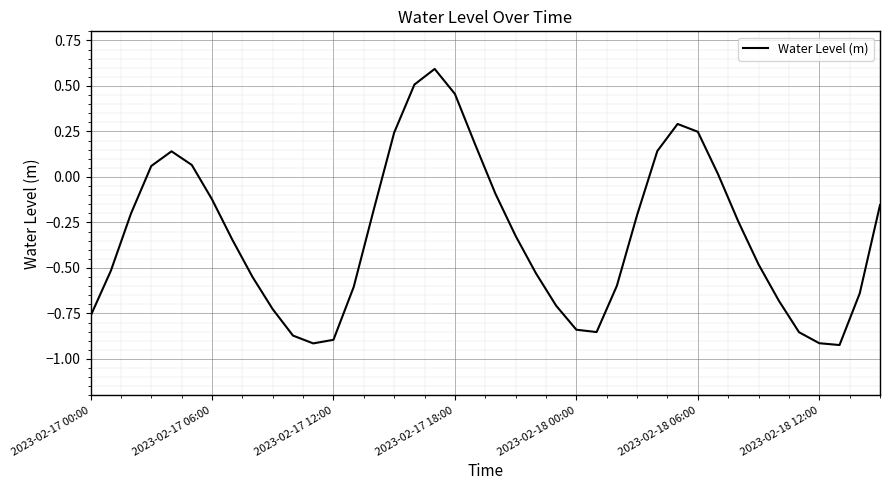

Is this an area chart (filled region under the line)?

No